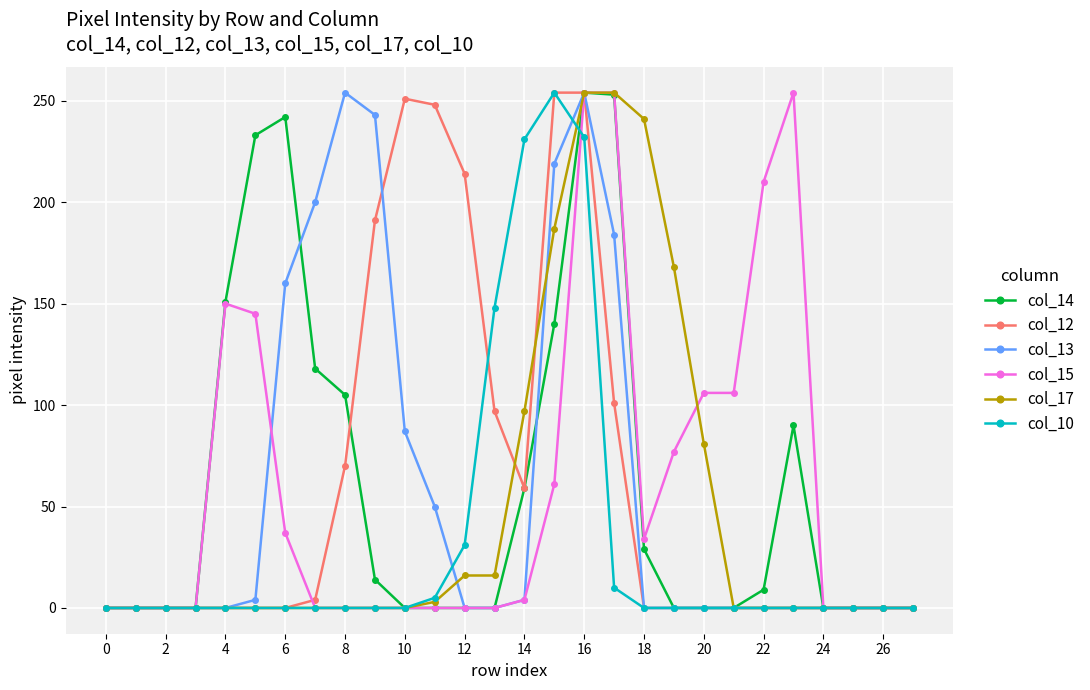

At how many categories does at least one series exceed 115?

18